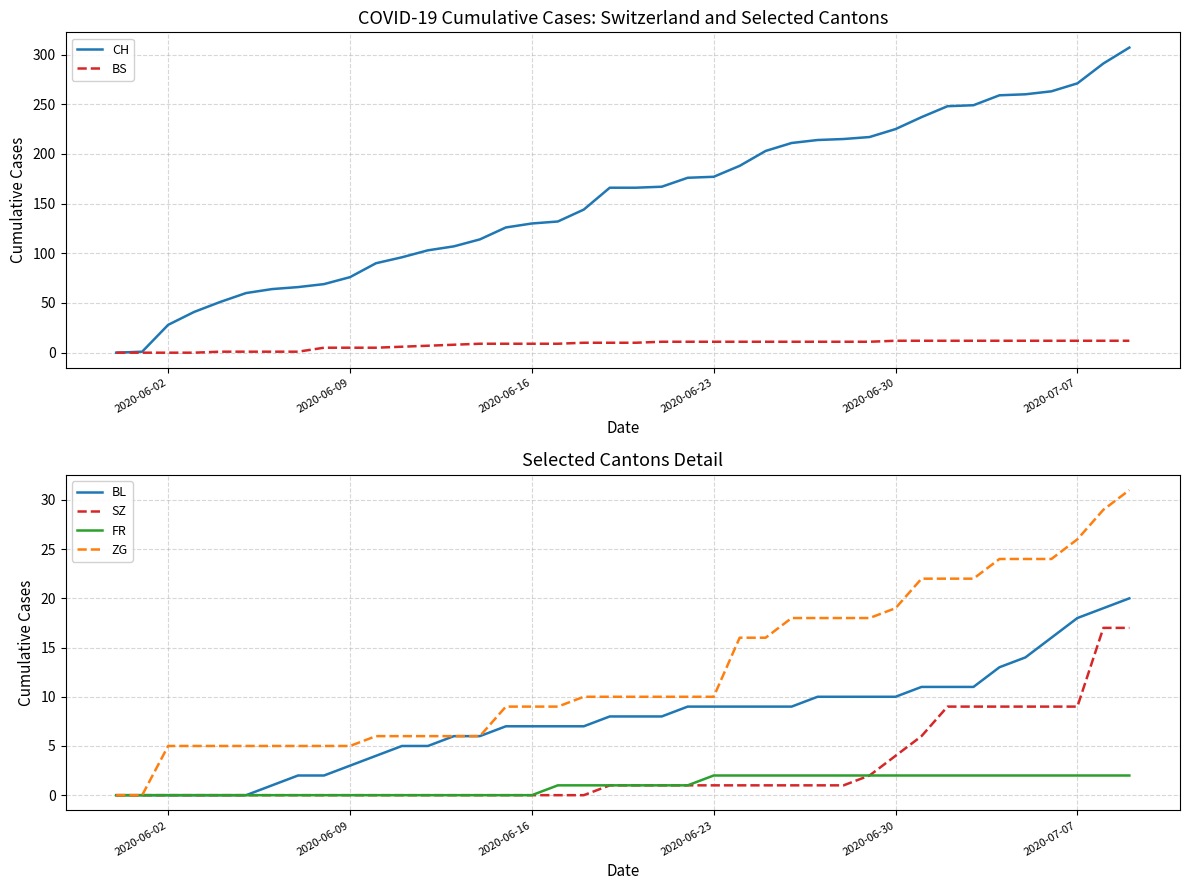

True or false: ZG and SZ intersect in this chart.

False